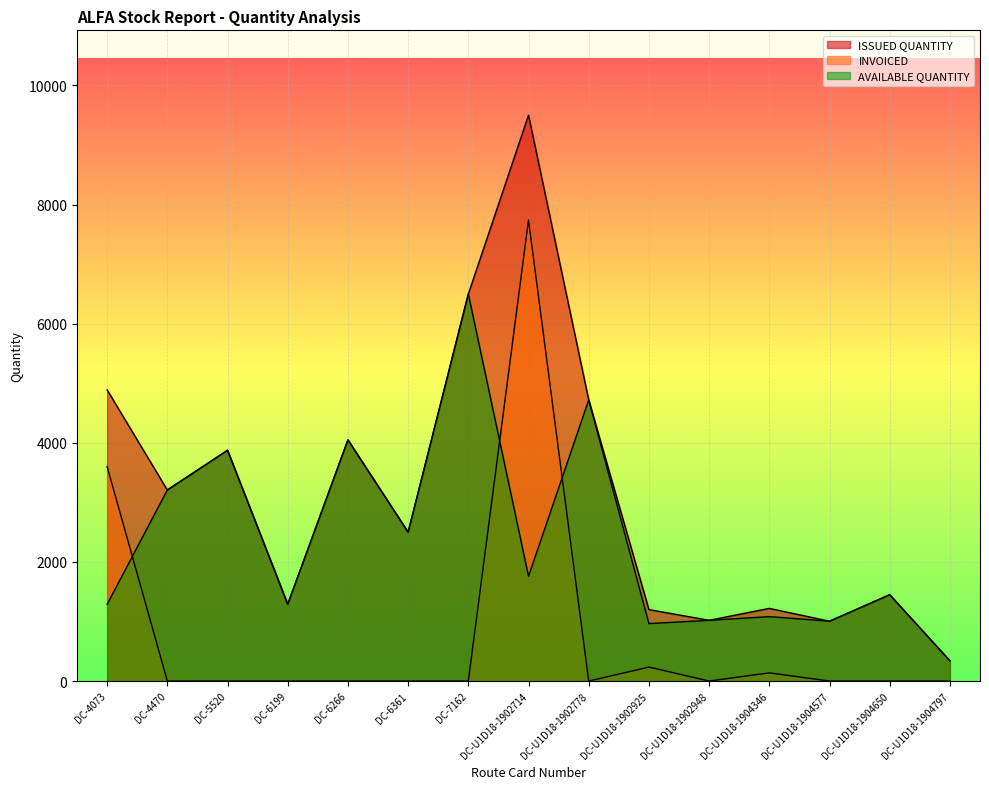

What value does the ISSUED QUANTITY series have at DC-U1D18-1902714, to the nearest 10?

9500